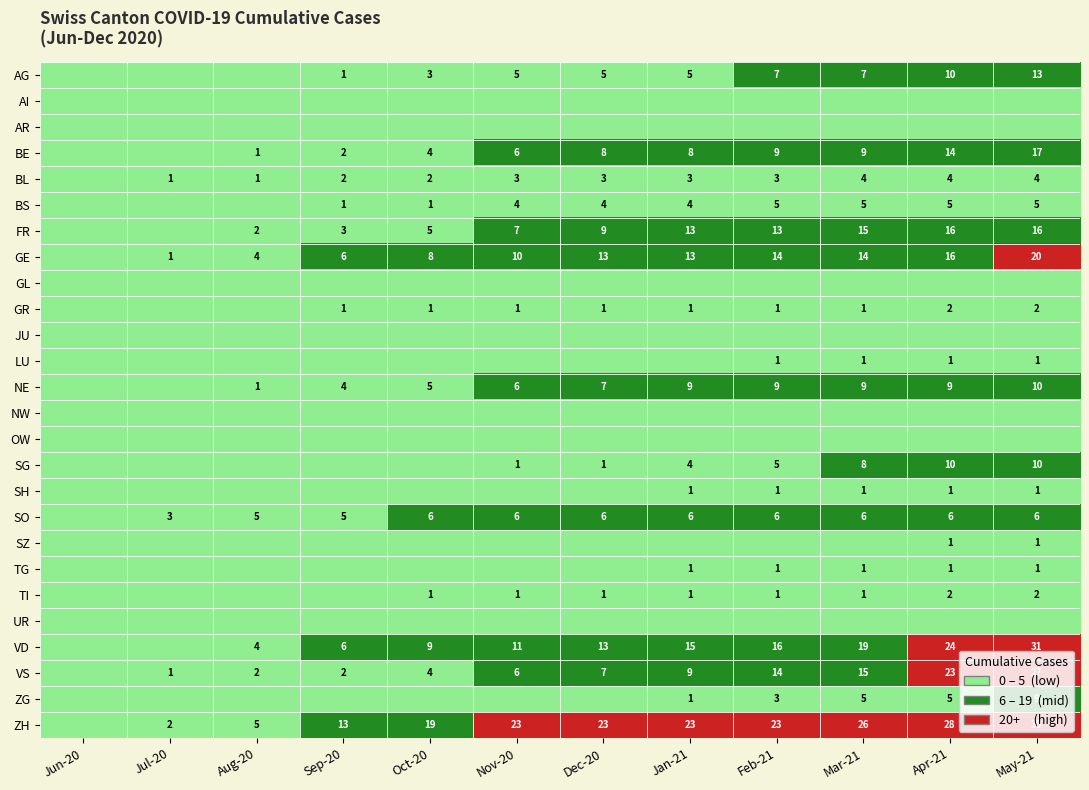

At how many categories does at least one series exceed 0?

9